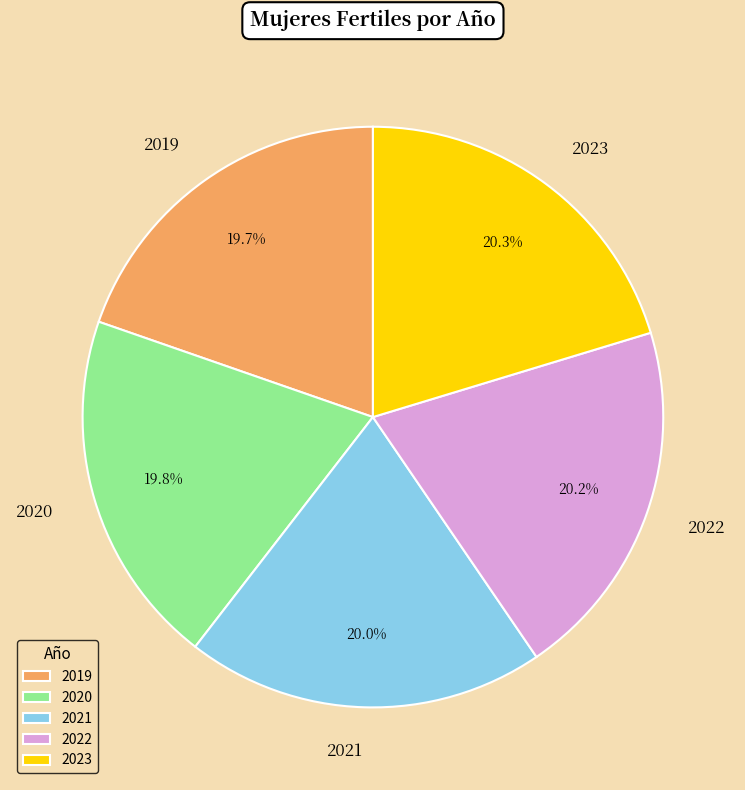

What percentage is the 2022 slice, to the nearest percent?

20%